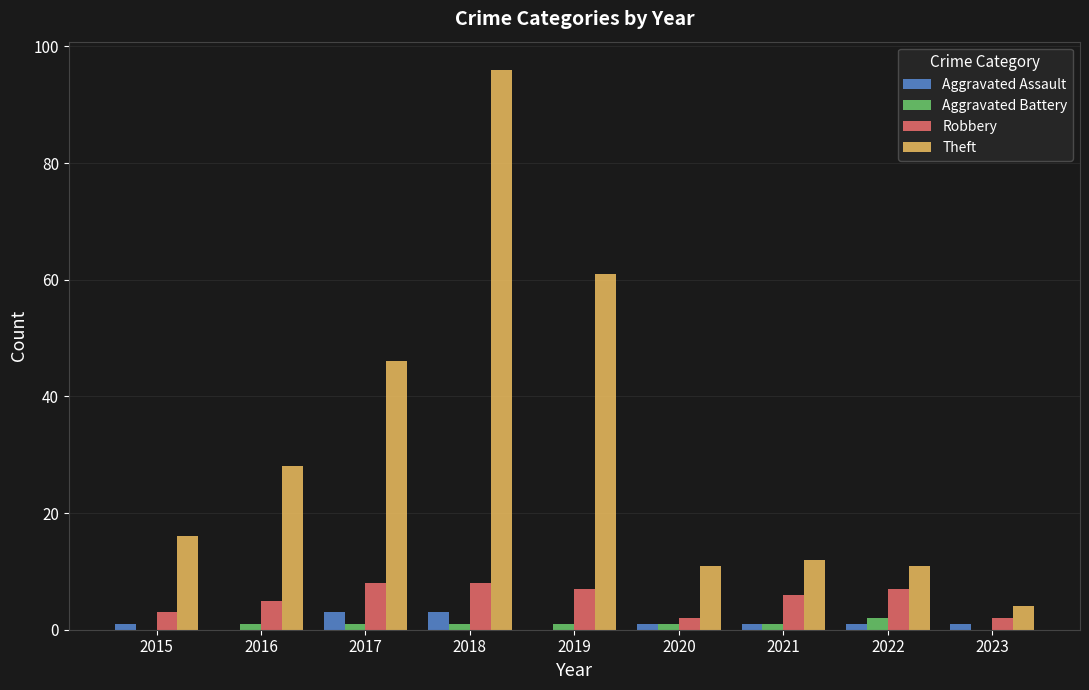

How many categories are shown in the chart?

9